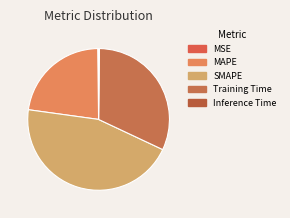

Which slice is the smallest?

Inference Time